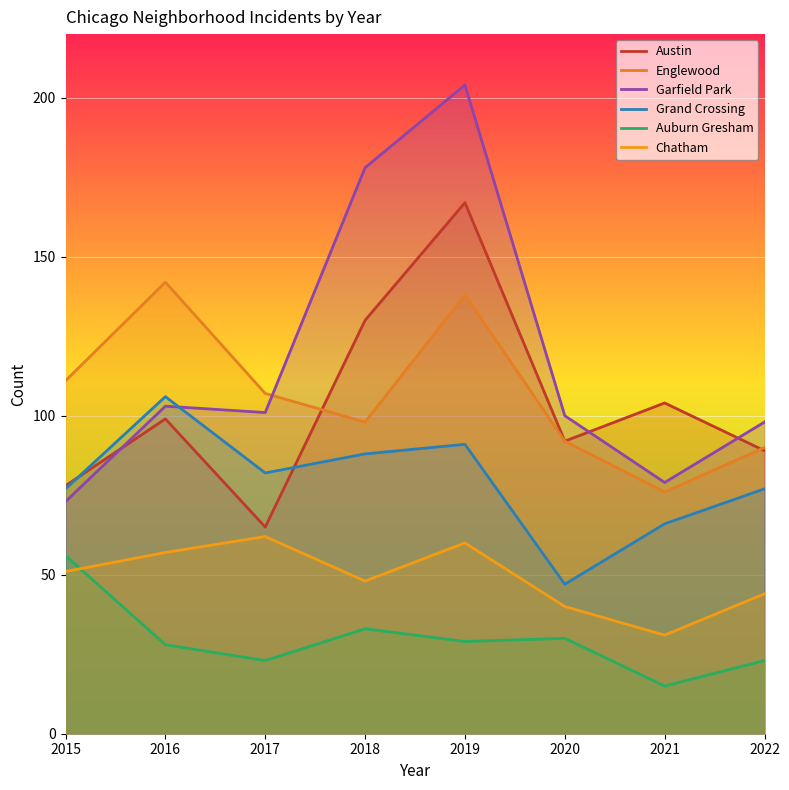

Which category has the highest value in the Chatham series?

2017